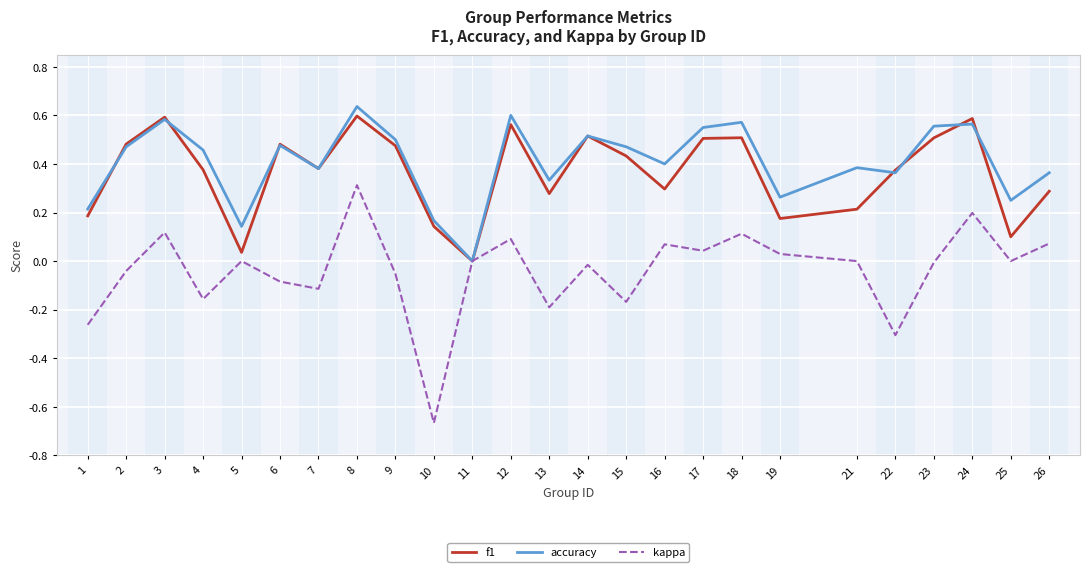

What is the total value across all series at 3?

1.3